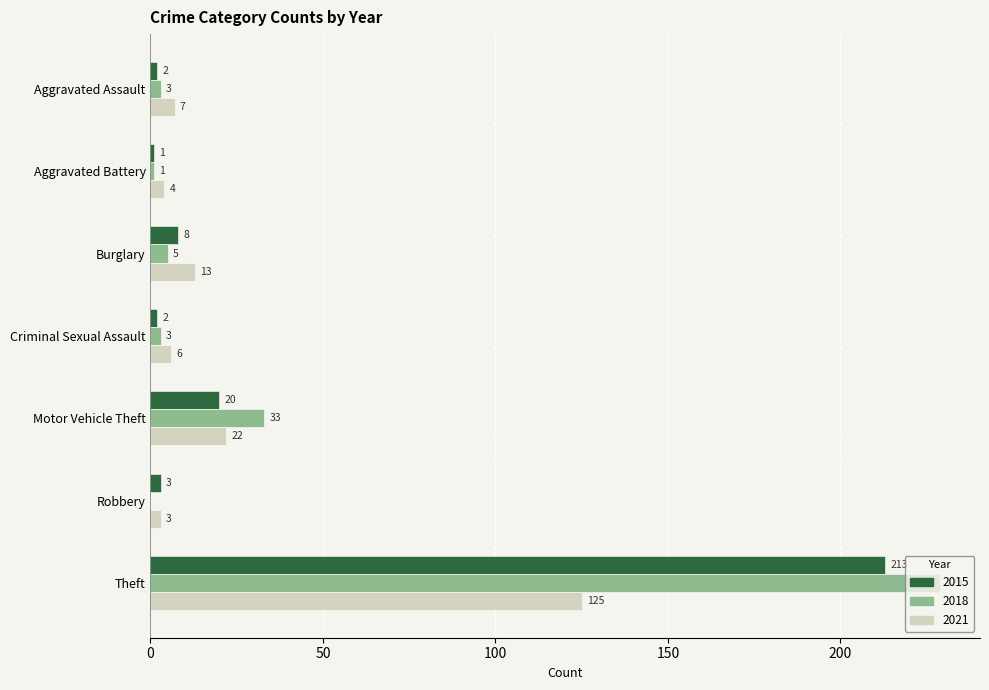

The 2021 series shows 6 at Criminal Sexual Assault. True or false?

True